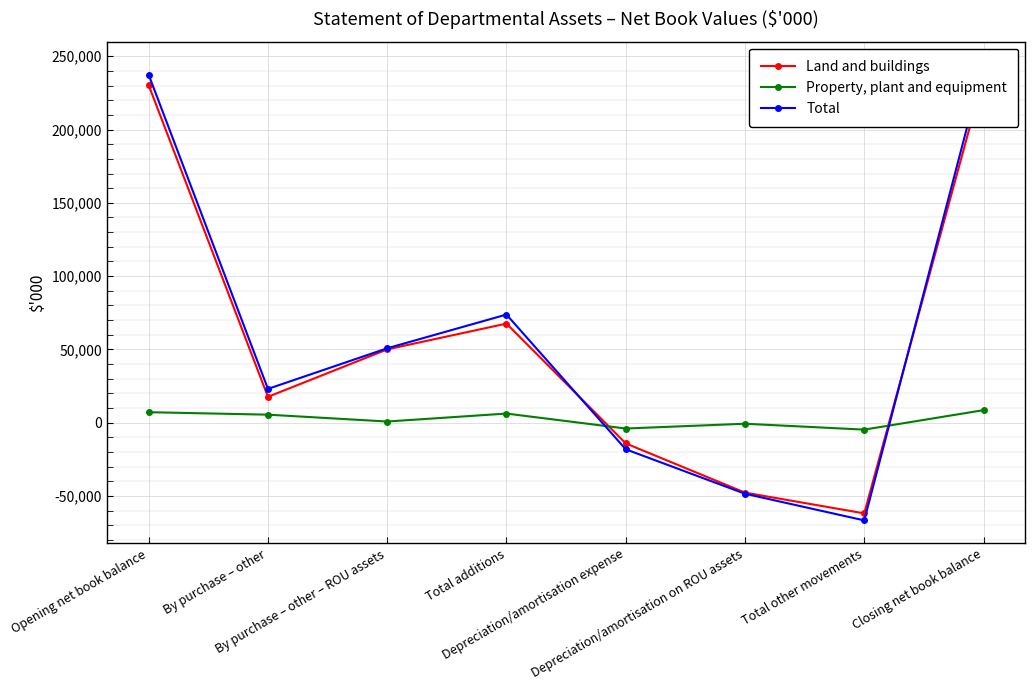

How many interior local valleys does the Land and buildings series have?

2